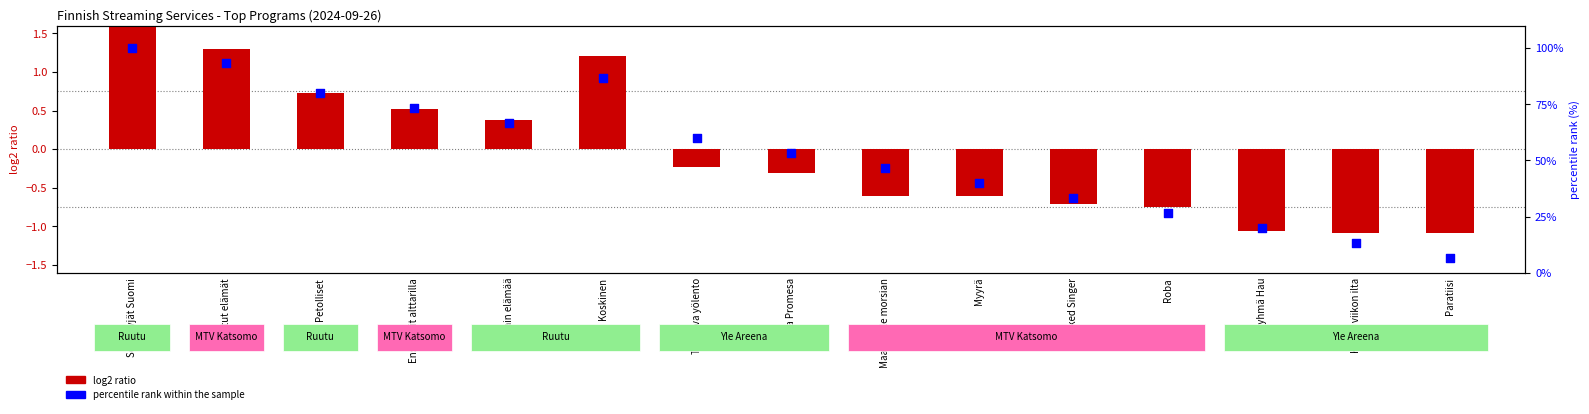

What is the change in value from La Promesa to Maajussille morsian?

-6.7